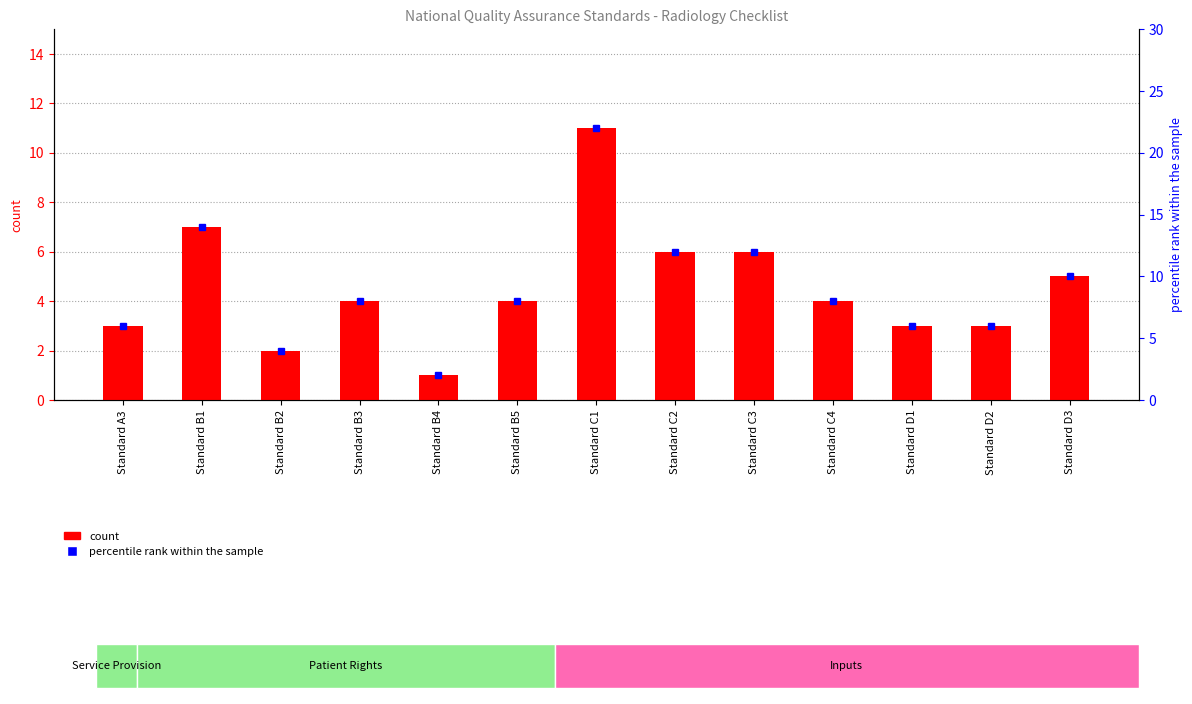

What value does the data have at Standard C1, to the nearest 5?

10